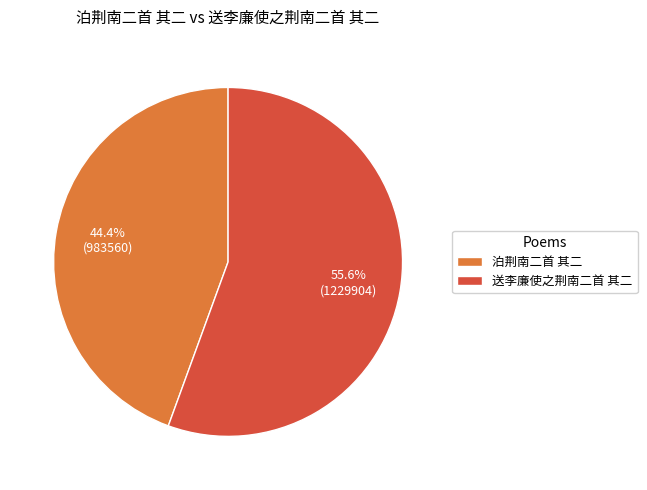

Count the number of slices in the pie.

2